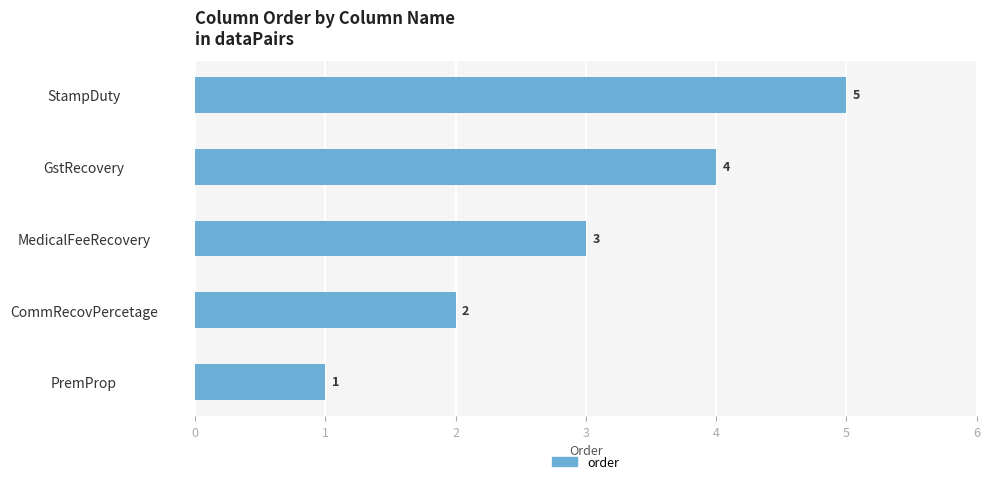

What is the difference between the second highest and minimum values?

3